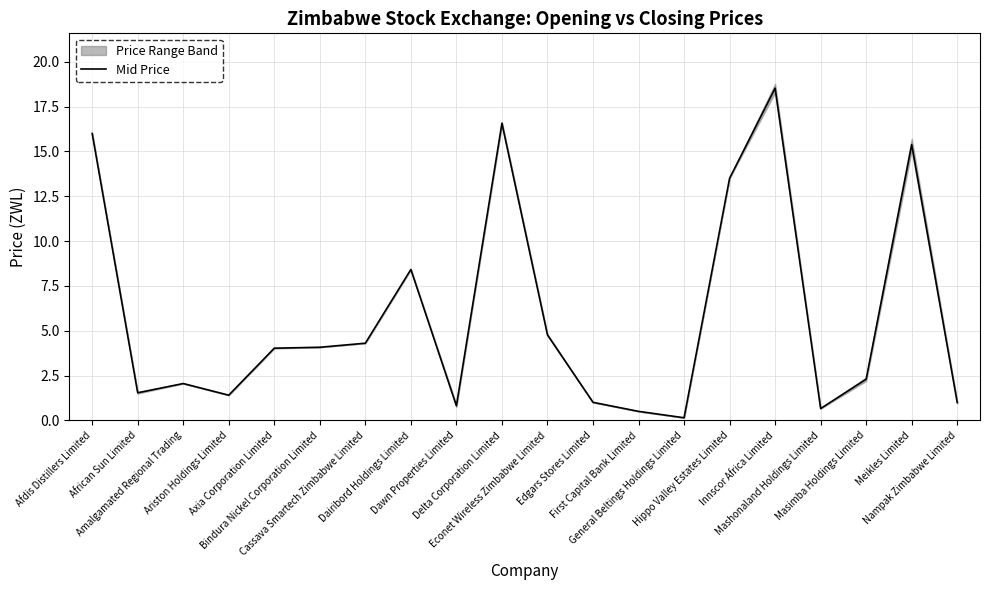

What is the difference between the maximum and minimum values?

18.4